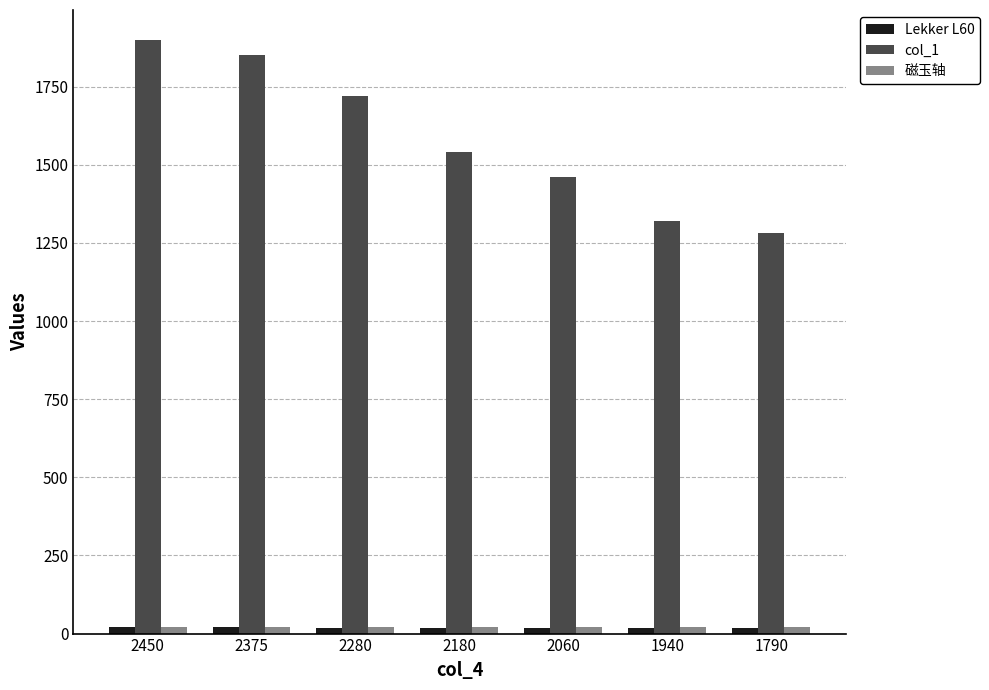

At how many categories does at least one series exceed 140?

7